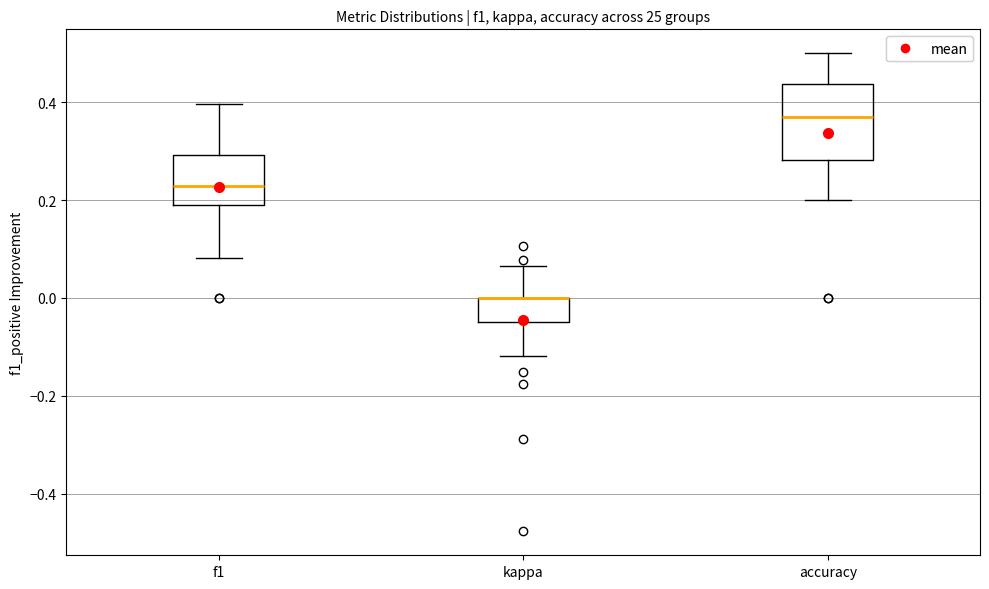

Which box is the tallest, from its lower edge to its upper edge?

accuracy